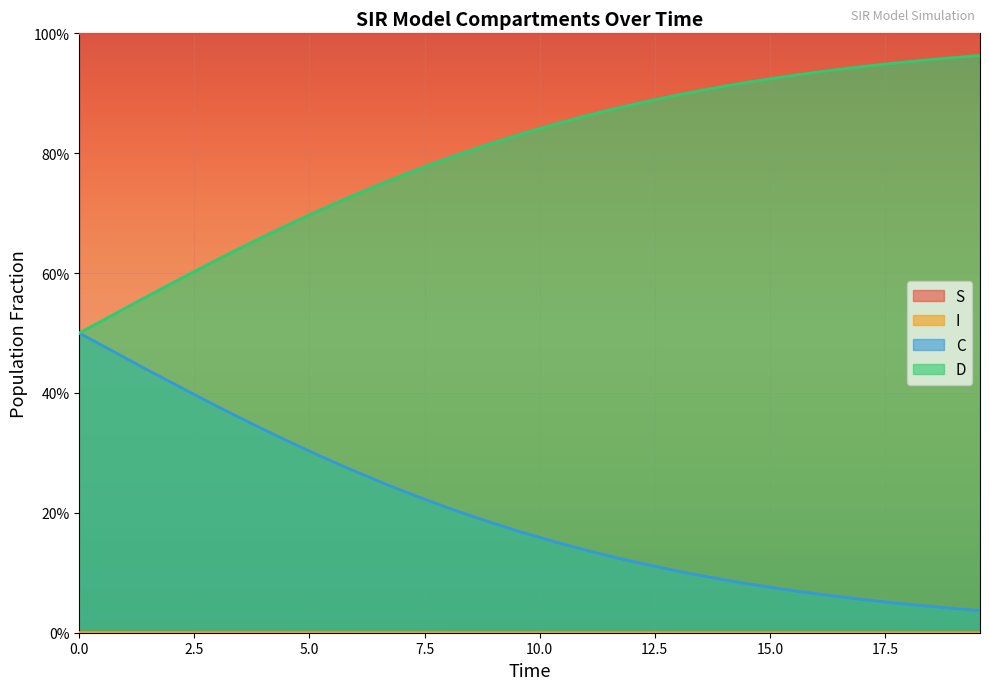

Is it true that D equals 0.8 at 2.5?

False